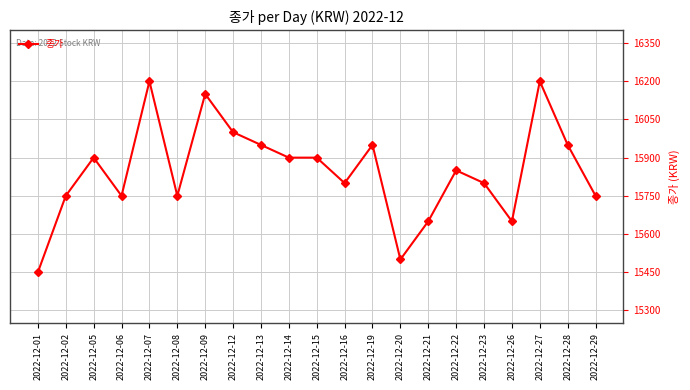

What is the change in value from 2022-12-07 to 2022-12-19?

-250